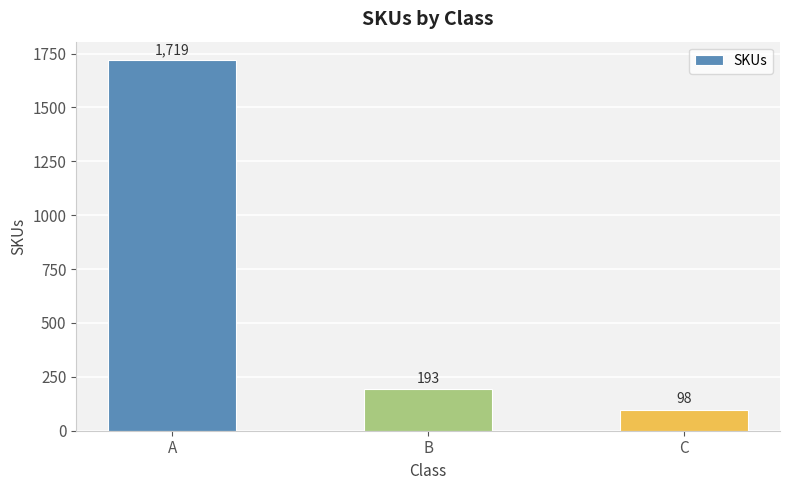

Which label corresponds to the largest value in the chart?

A